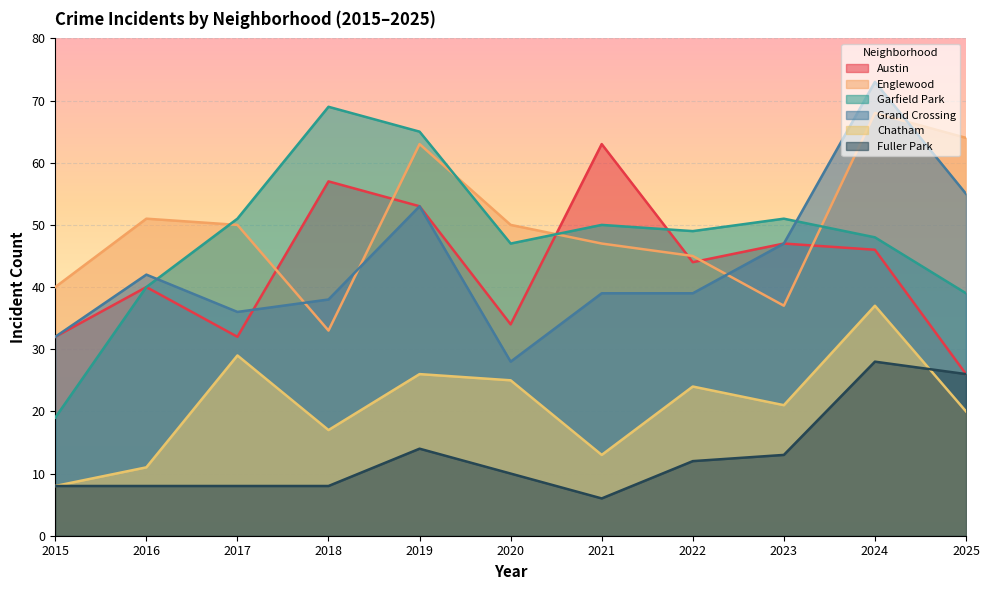

How many values in the Chatham series exceed 21?

5